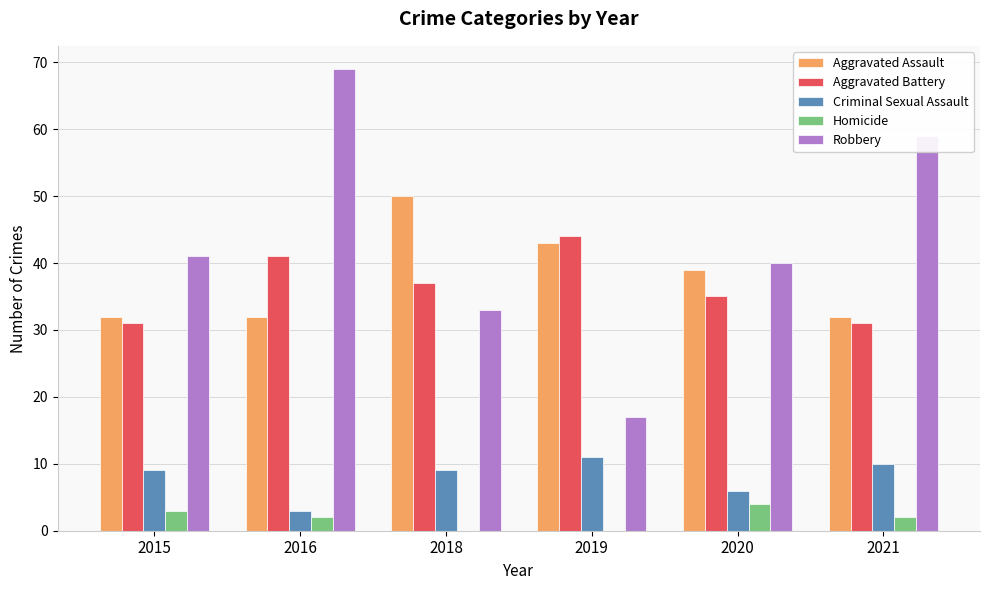

Reading right to left, transcribe all the data shown in this chart.

Aggravated Assault: 2021=32	2020=39	2019=43	2018=50	2016=32	2015=32
Aggravated Battery: 2021=31	2020=35	2019=44	2018=37	2016=41	2015=31
Criminal Sexual Assault: 2021=10	2020=6	2019=11	2018=9	2016=3	2015=9
Homicide: 2021=2	2020=4	2019=0	2018=0	2016=2	2015=3
Robbery: 2021=59	2020=40	2019=17	2018=33	2016=69	2015=41